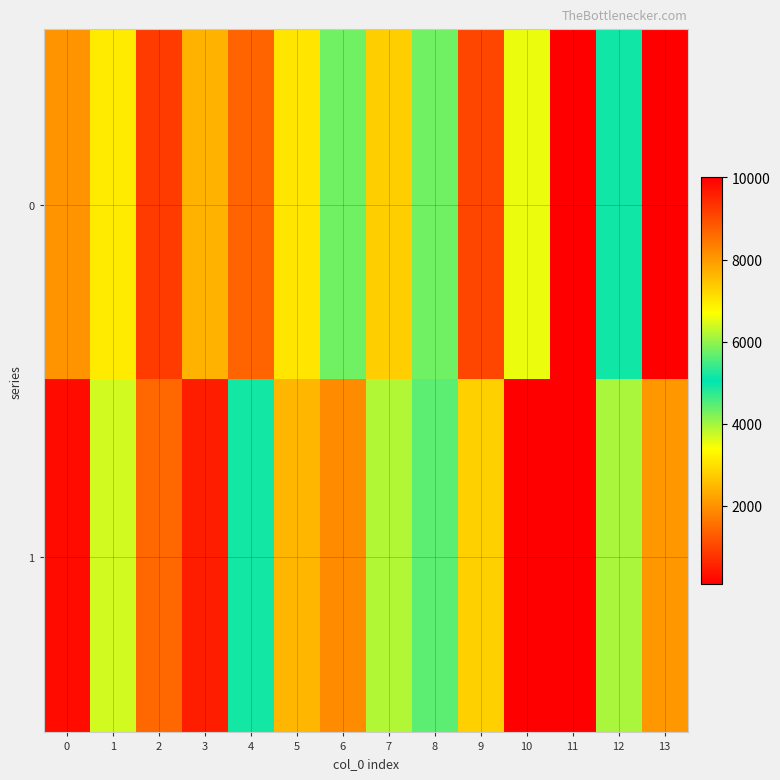

What is the total value across all series at 9?

3812.8